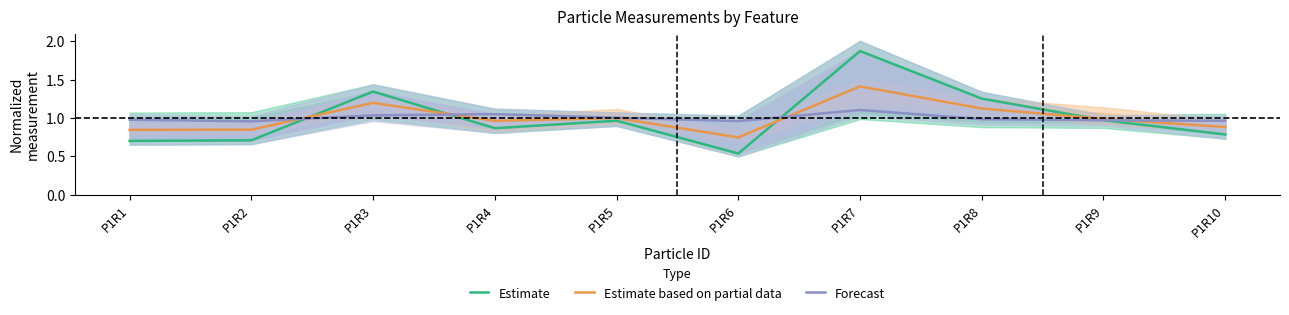

At which label does Estimate based on partial data reach its minimum?

P1R6